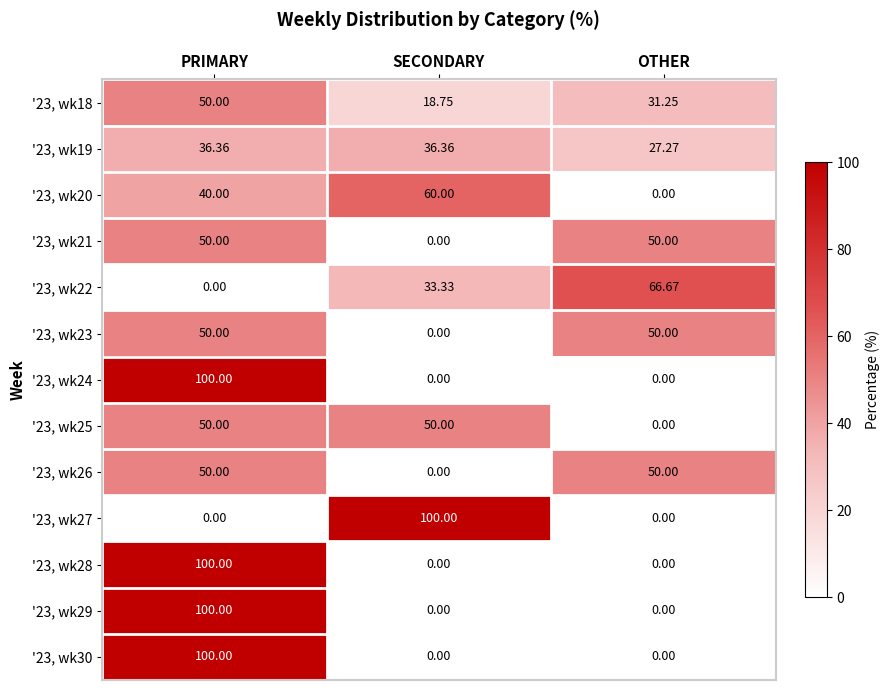

Rank the categories by '23, wk22 value from lowest to highest.

PRIMARY, SECONDARY, OTHER